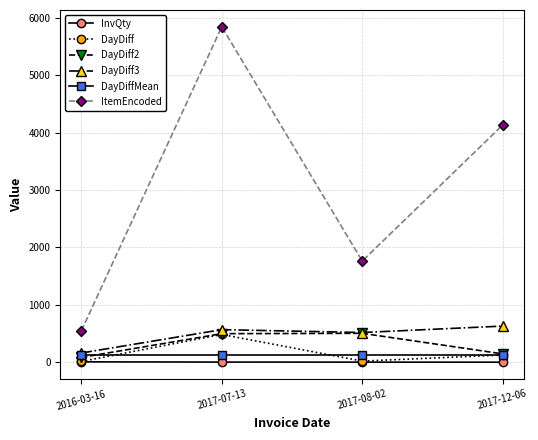

Which series has the largest total across all categories?

ItemEncoded